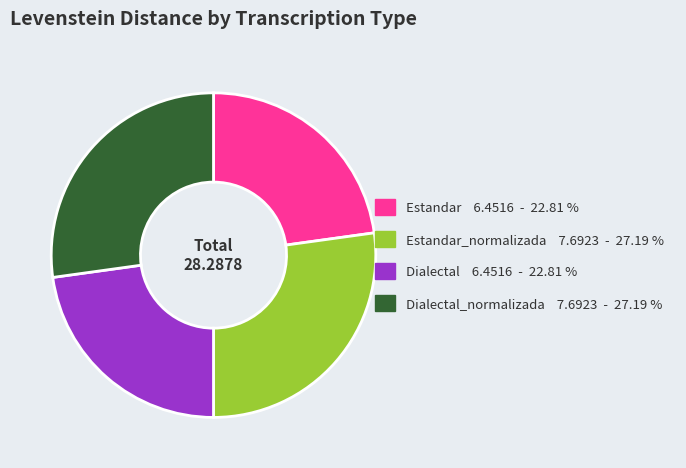

Is there a majority slice in this chart?

No